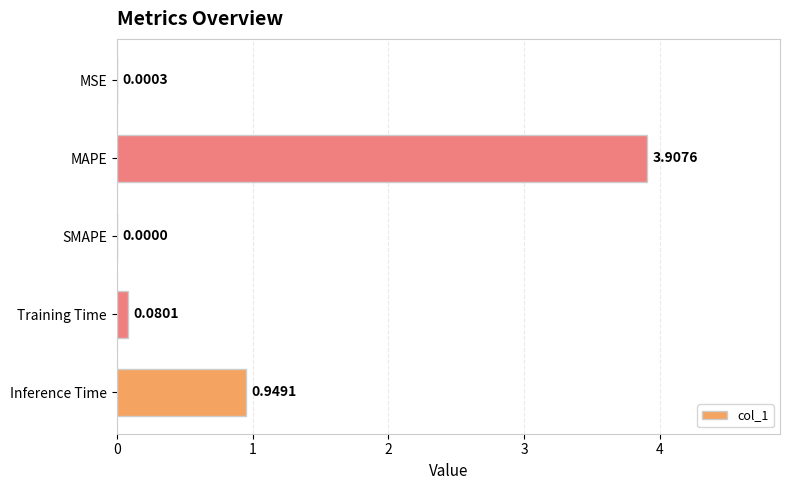

How many series are shown in this chart?

1